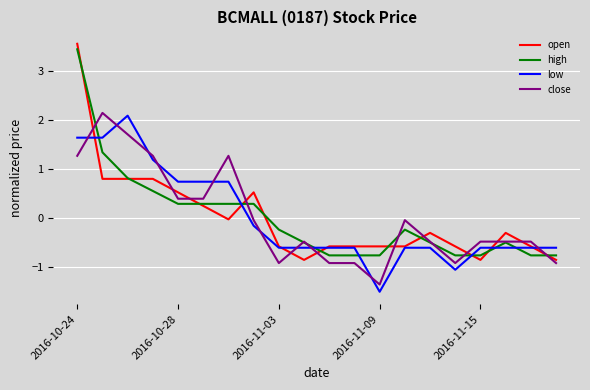

What is the maximum value shown in the chart?

3.6